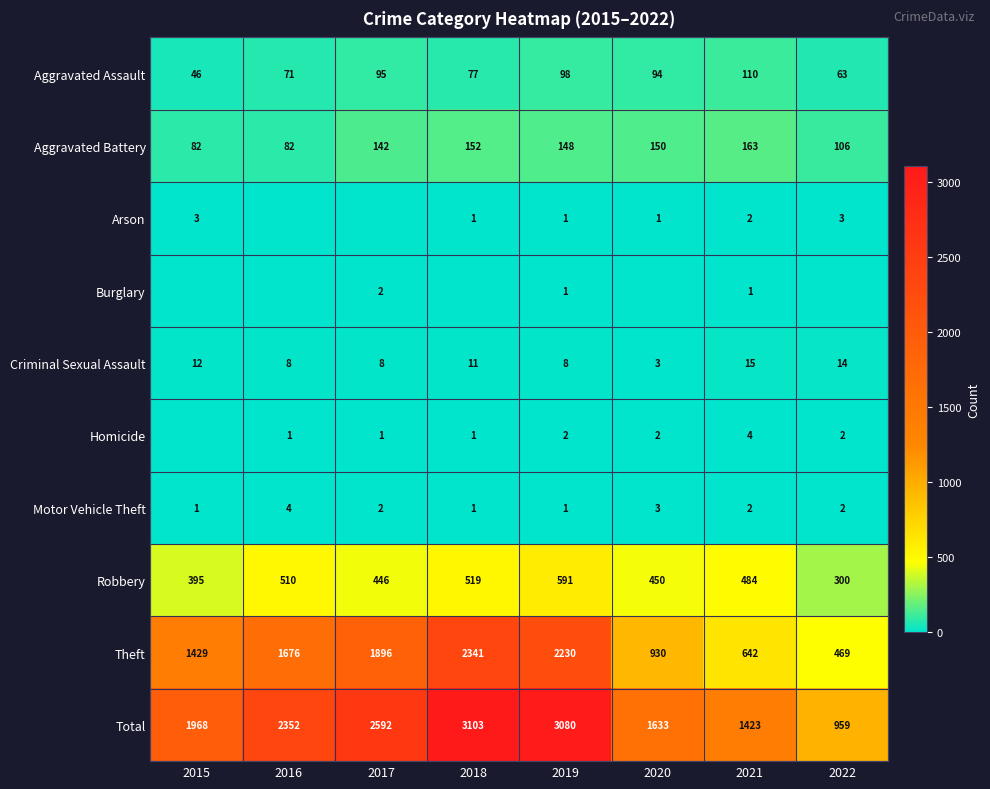

True or false: Theft has a value of 1676 at 2016.

True